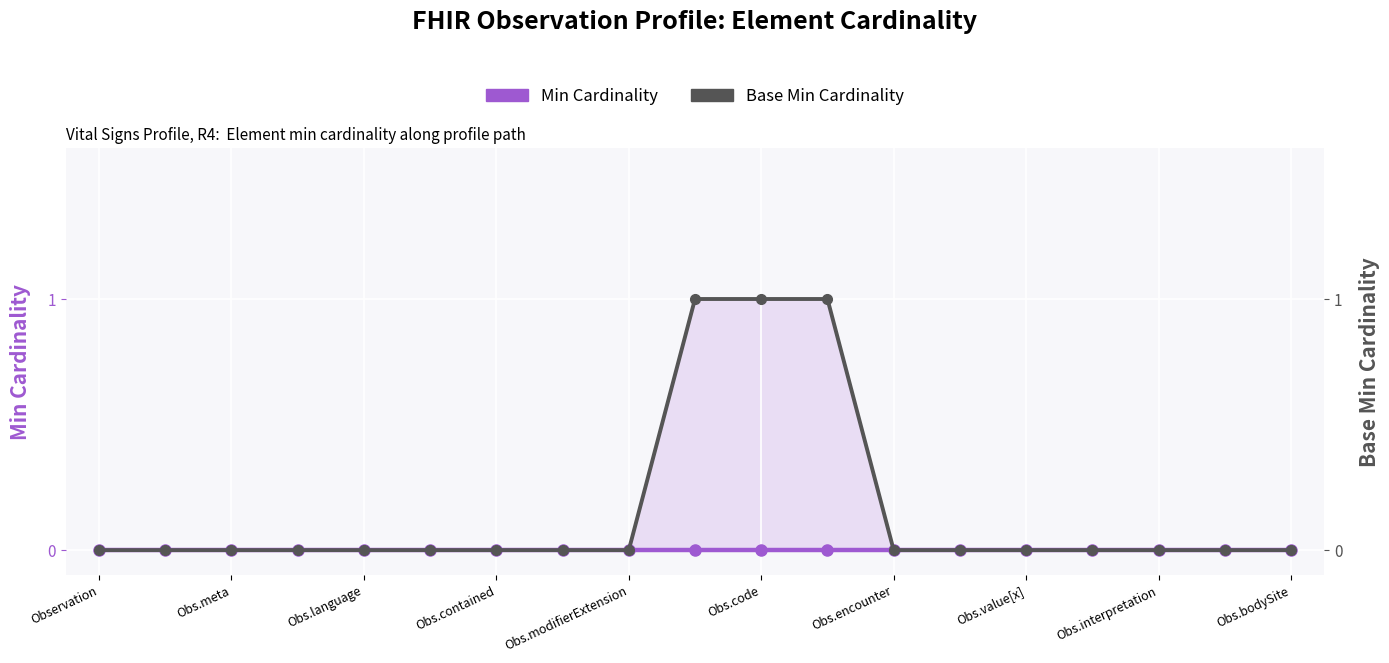

True or false: Min Cardinality has more than 0 interior local peaks.

False